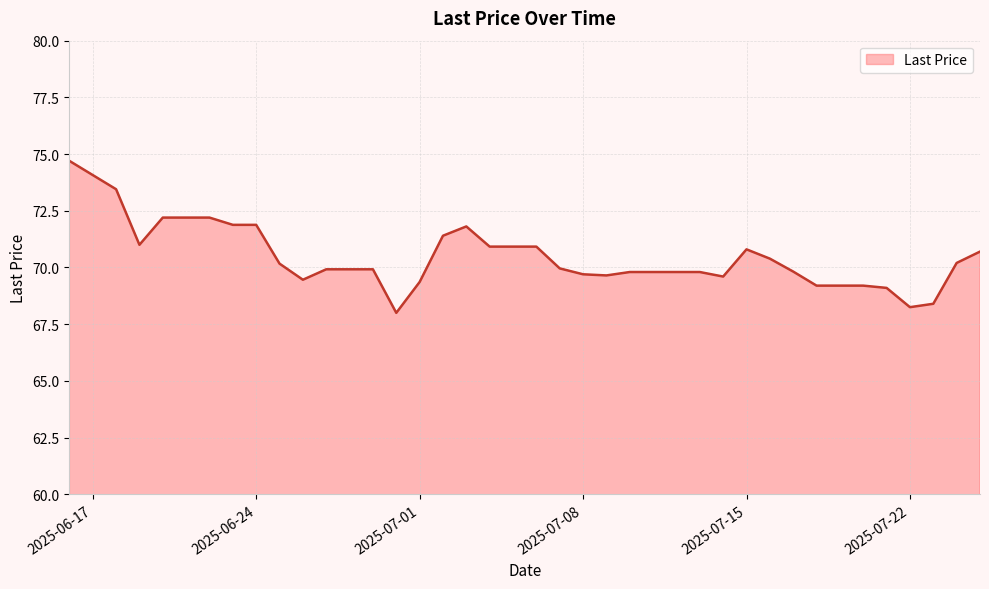

What is the maximum value shown in the chart?

74.7